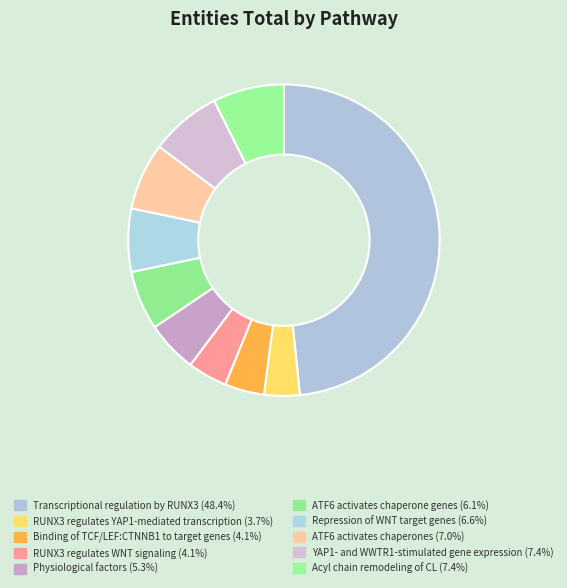

To the nearest percent, what is the difference between the largest and smallest slice percentages?

45%